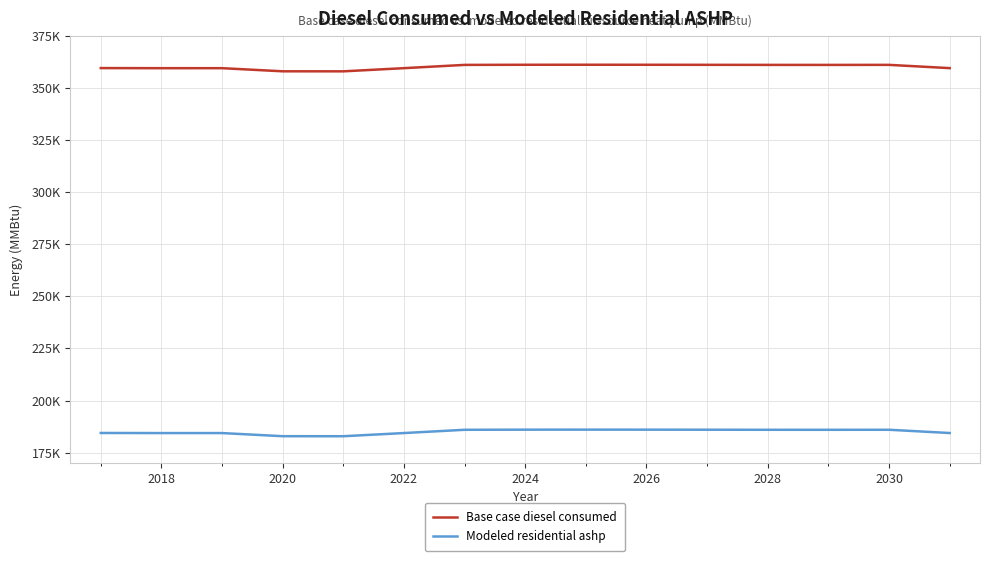

What are all the series names shown in the legend?

Base case diesel consumed, Modeled residential ashp